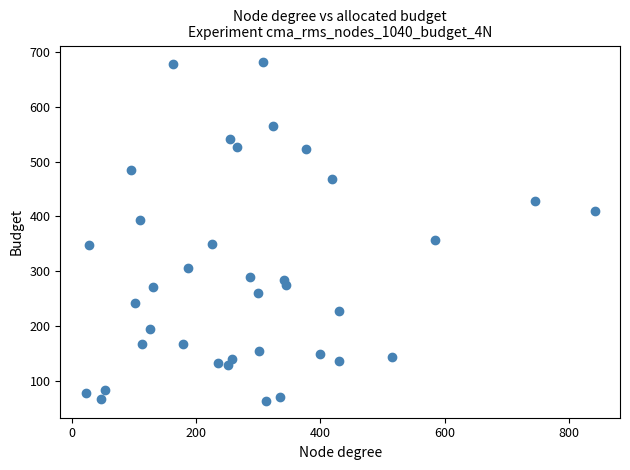

What is the range of X values (max minus min)?

818.4